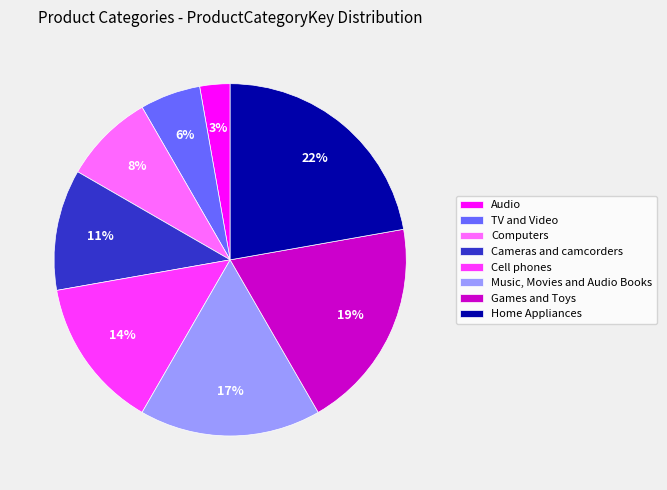

To the nearest percent, what is the difference between the largest and smallest slice percentages?

19%